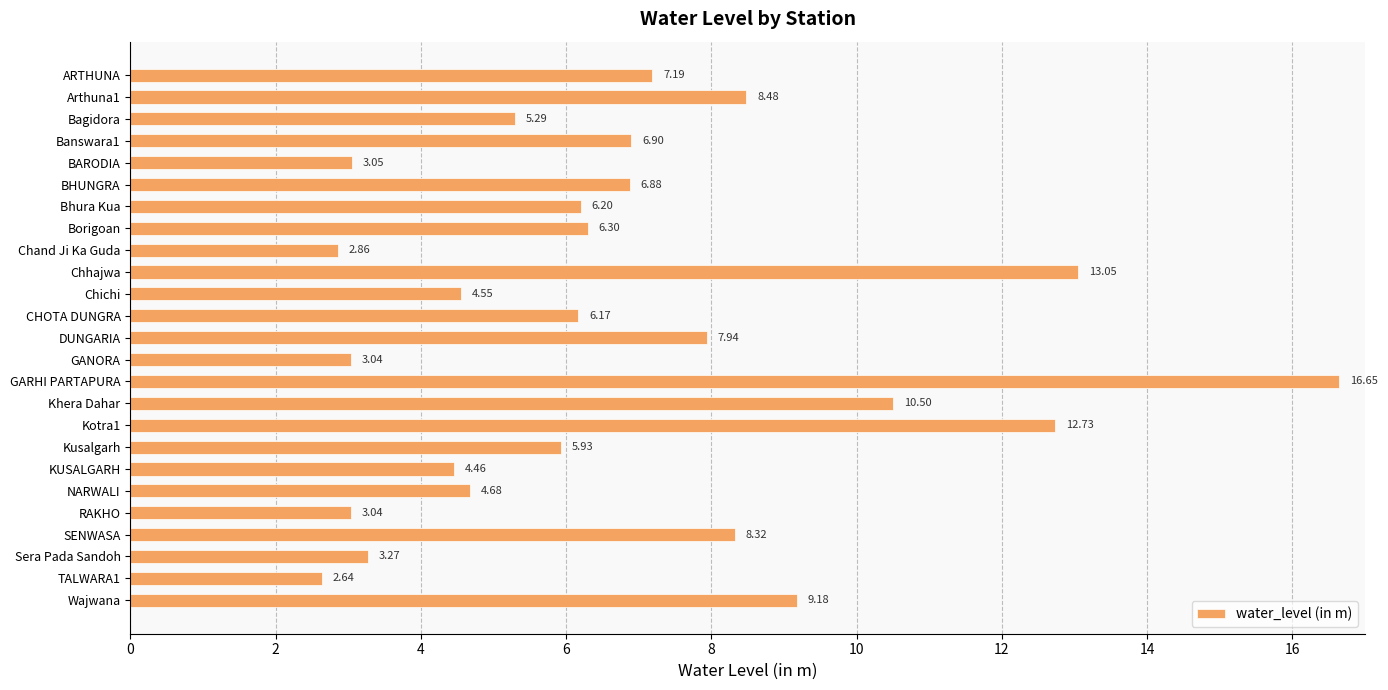

Count the number of categories in the chart.

25